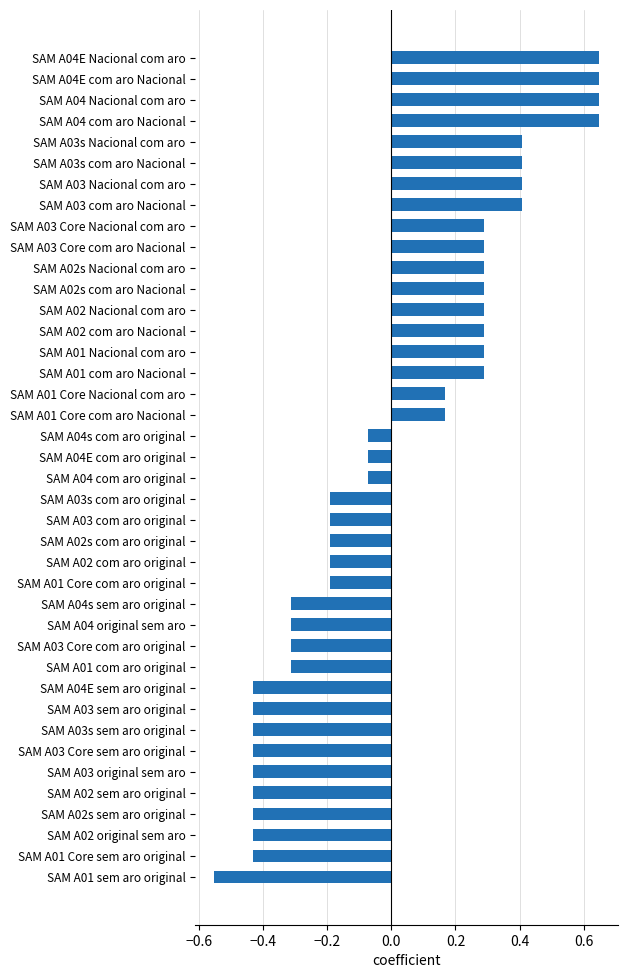

What is the difference between the maximum and minimum values?

1.2